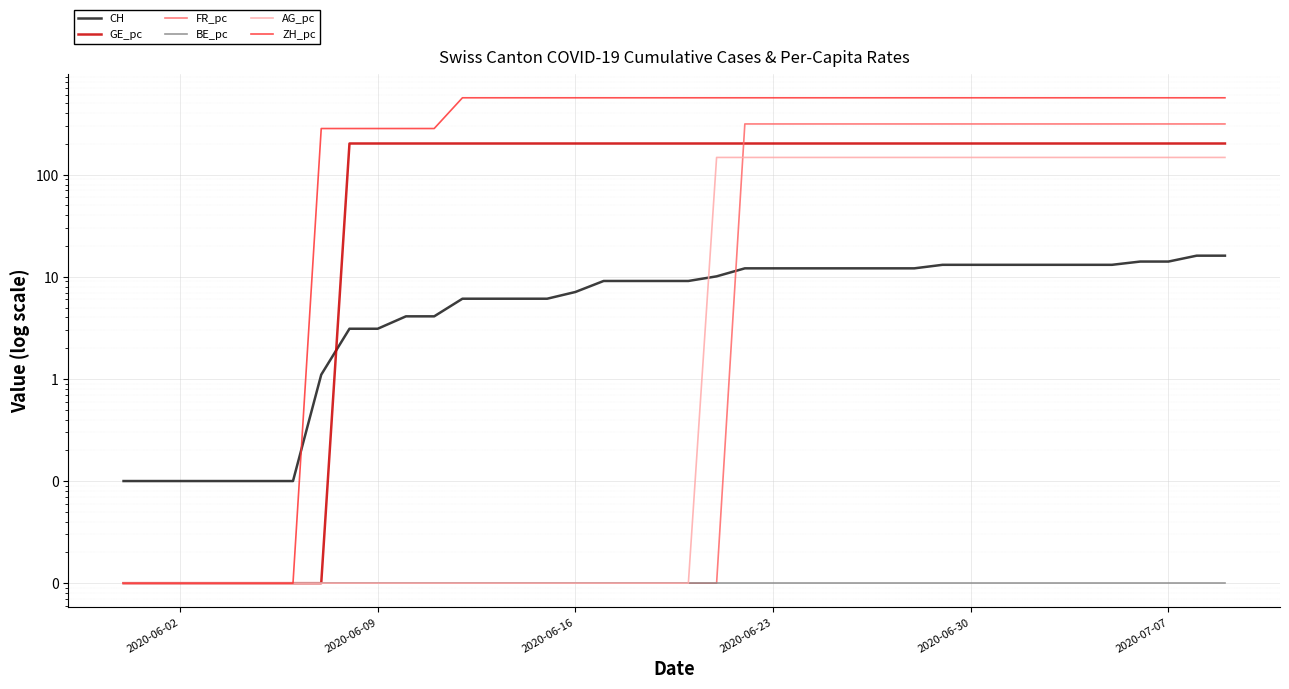

True or false: GE_pc and CH cross at least once.

True